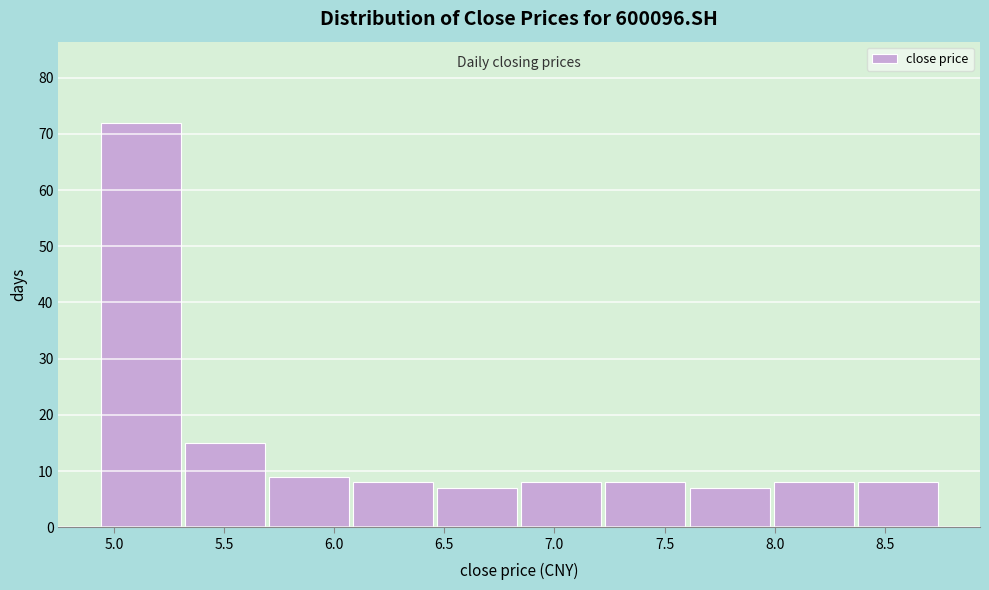

Over which range of the x-axis is the bar tallest?

4.95 to 5.30